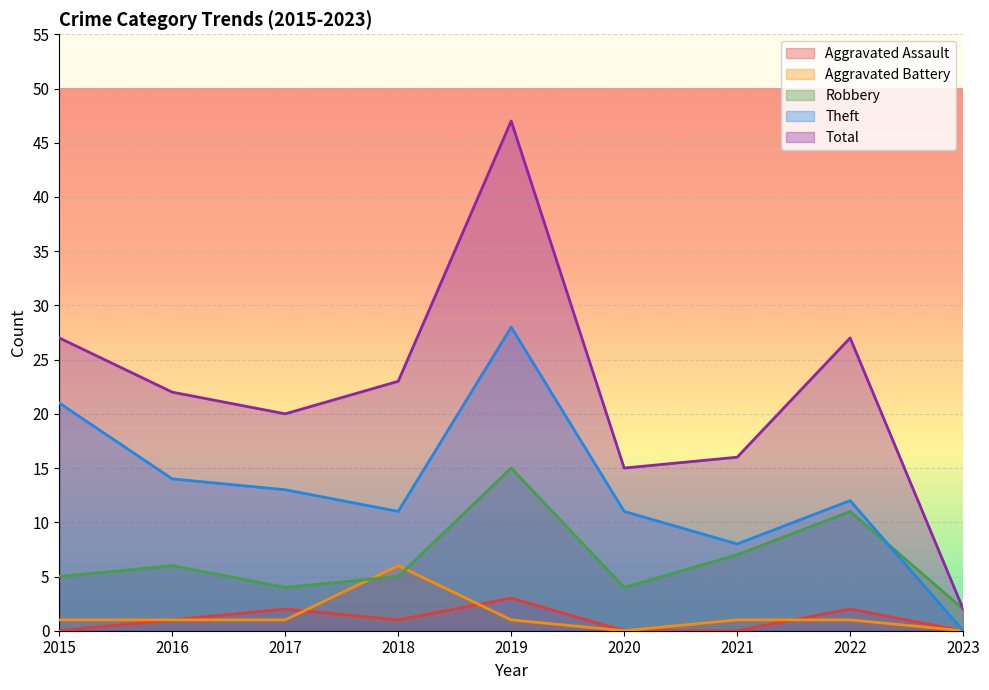

List the labels in order of Total value, largest first.

2019, 2015, 2022, 2018, 2016, 2017, 2021, 2020, 2023